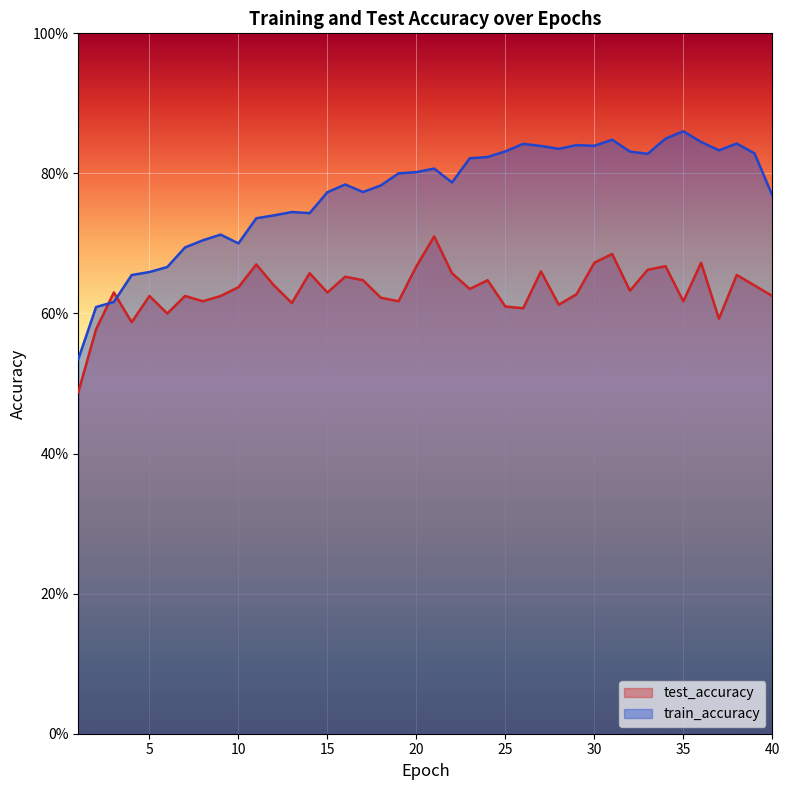

At how many categories does at least one series exceed 0?

40